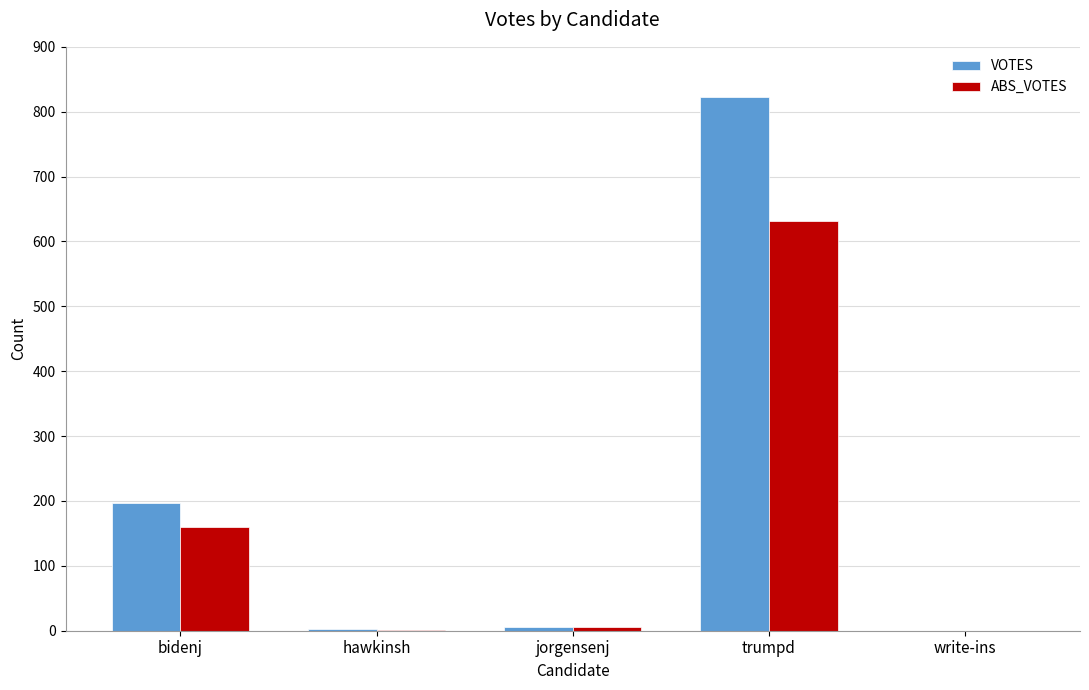

At which category does the chart reach its peak across all series?

trumpd